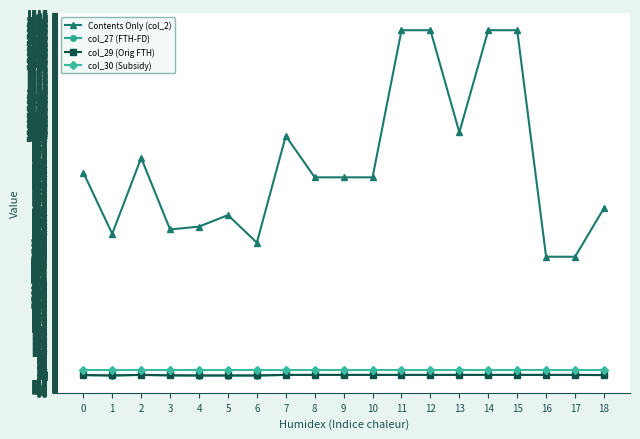

What is the difference between the maximum and minimum values in the col_29 (Orig FTH) series?

2.4